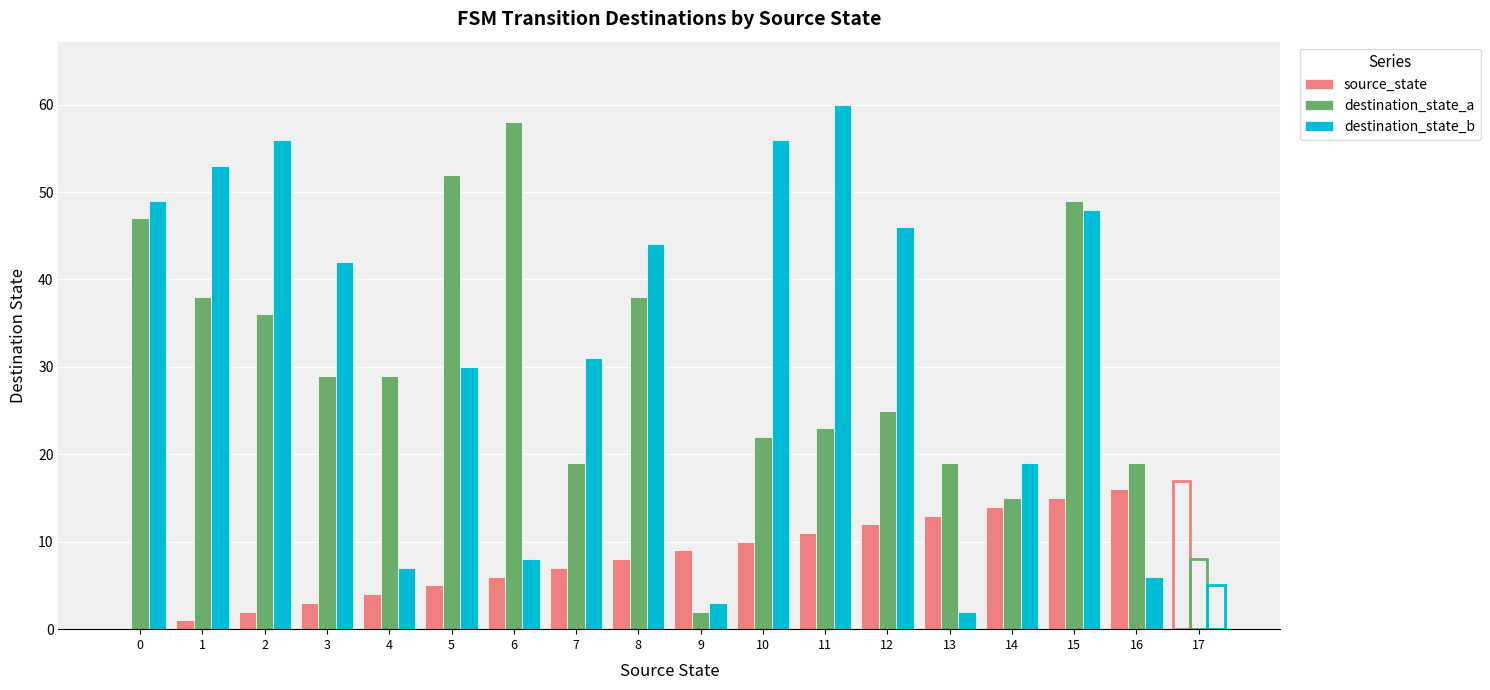

How many distinct data groups are displayed?

3